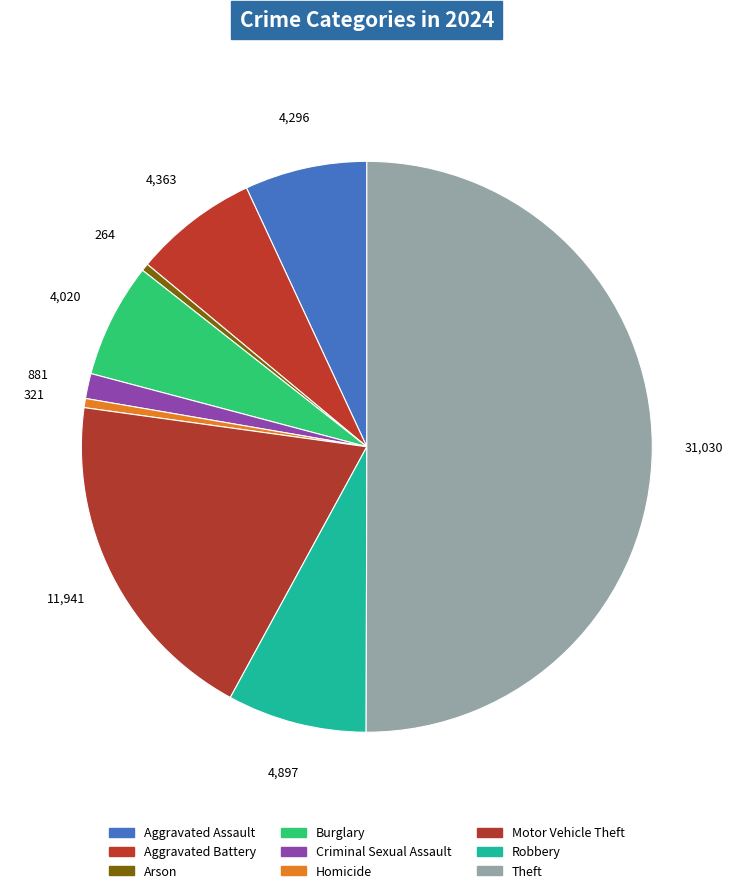

What is the change in value from Arson to Robbery?

+4633